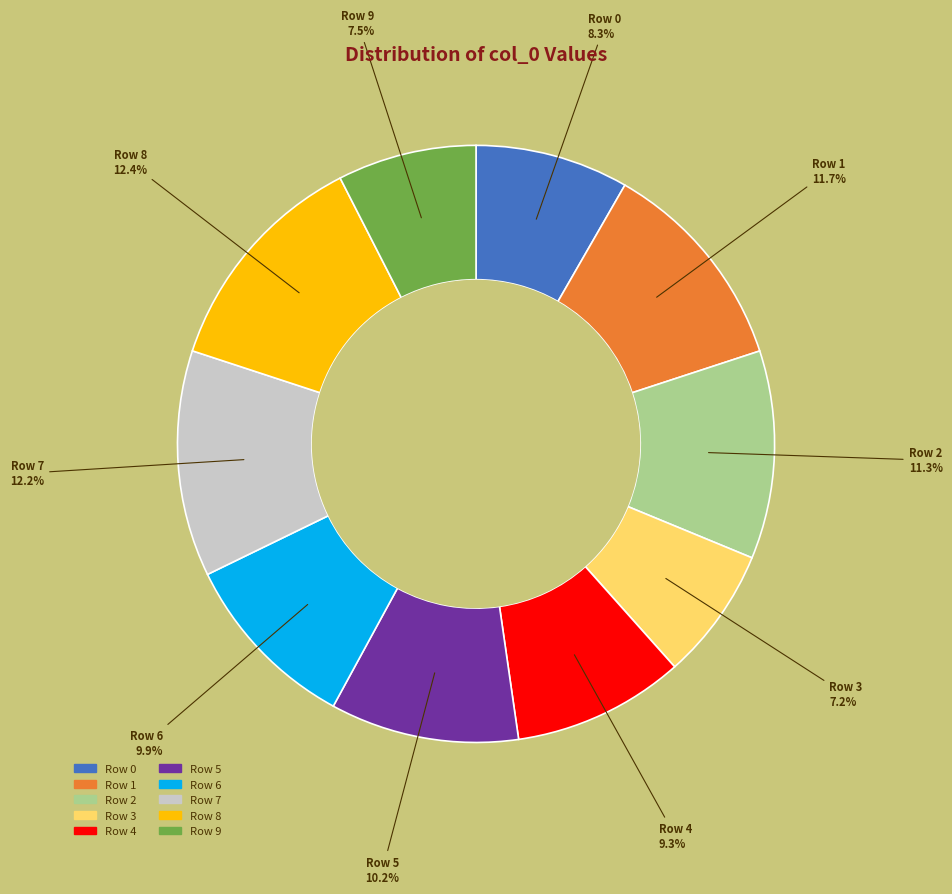

How many slices are in this pie chart?

10